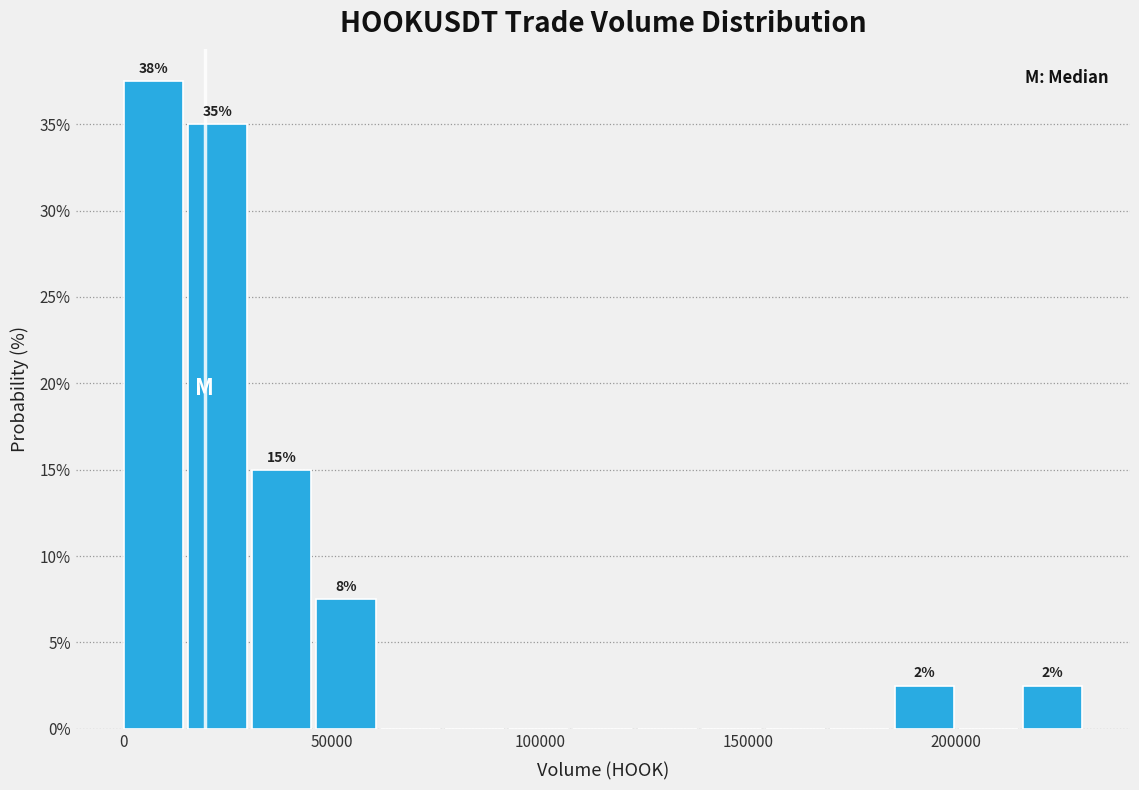

Read against the x-axis, roughly where is the centre of the tallest bar?

5000